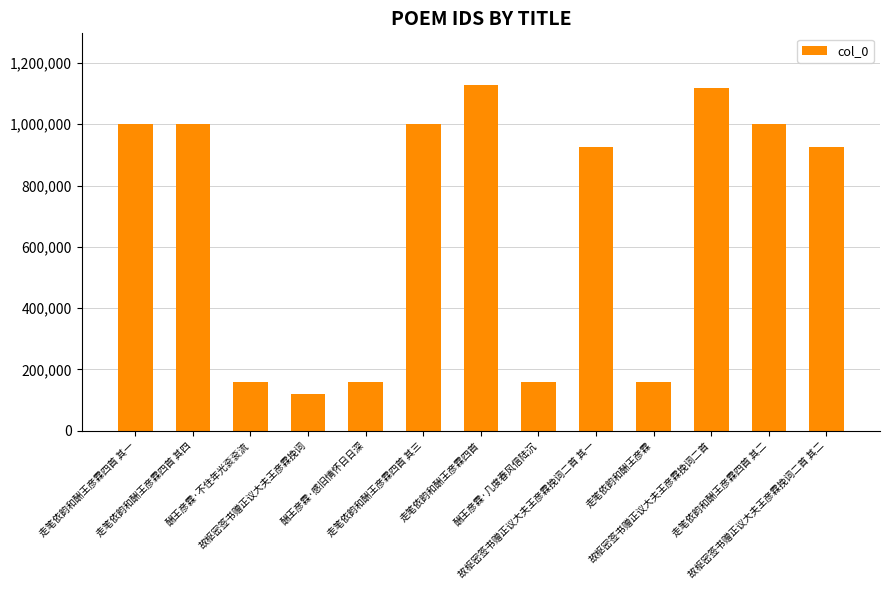

At which label does the data first exceed 924112?

走笔依韵和酬王彦霖四首 其一